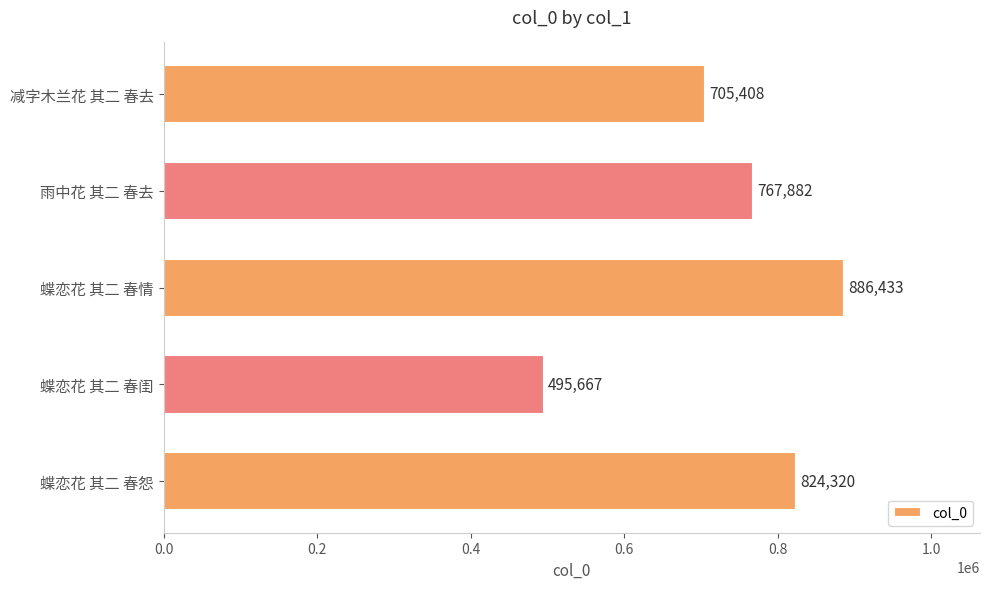

How many values are between 705408 and 824320?

3